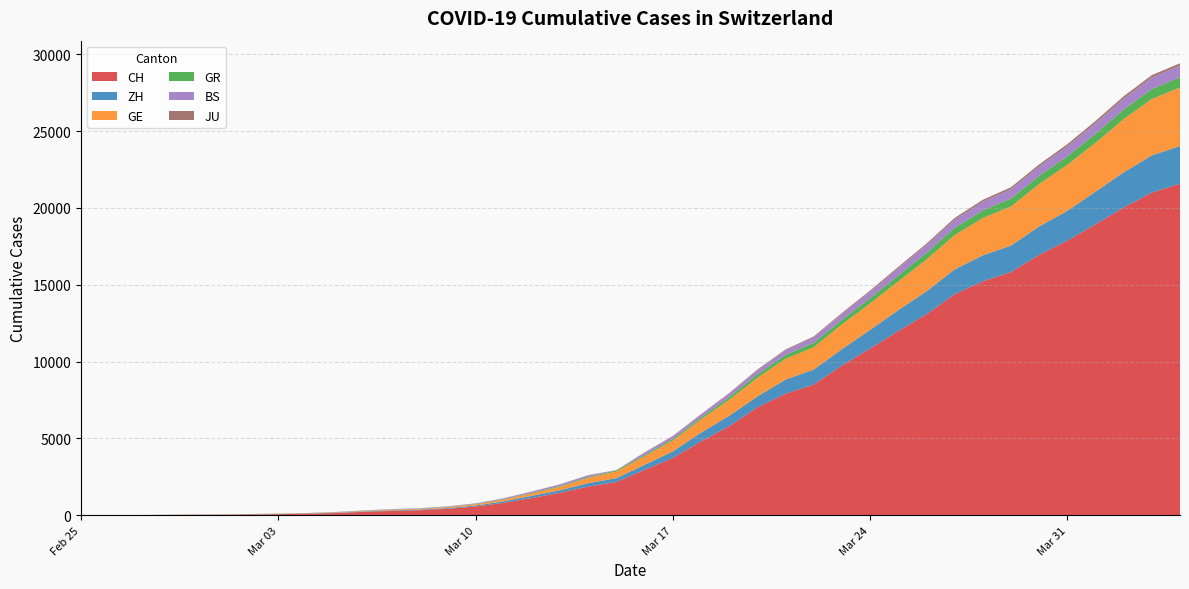

Reading left to right, extract all data points from this chart.

CH: 0	4	8	20	30	36	50	69	97	142	219	280	327	419	570	807	1125	1463	1869	2164	2958	3726	4805	5792	7019	7909	8503	9742	10845	11985	13076	14379	15220	15822	16942	17867	18930	20022	20998	21574
ZH: 0	0	2	2	6	7	10	13	15	23	29	34	40	49	62	101	140	163	218	250	326	429	568	679	711	919	978	1067	1213	1358	1490	1617	1691	1723	1849	1937	2126	2290	2418	2451
GE: 0	1	1	5	9	10	11	14	16	20	30	43	45	60	80	114	155	227	350	434	555	709	861	1039	1209	1347	1450	1607	1724	1865	2068	2226	2431	2542	2756	2998	3174	3461	3669	3807
GR: 0	2	2	6	6	6	9	9	12	14	16	17	18	18	22	31	43	53	56	71	84	101	128	182	226	258	284	300	343	393	433	474	495	519	535	547	592	622	649	657
BS: 0	0	1	1	1	1	1	3	3	8	15	21	24	28	33	49	73	92	100	0	143	164	181	220	270	297	356	374	410	462	501	530	569	605	617	653	687	714	754	767
JU: 0	0	1	1	1	1	1	2	2	4	4	5	5	7	7	7	12	17	18	19	25	29	32	36	44	54	61	69	82	92	100	114	119	127	128	140	145	149	149	154